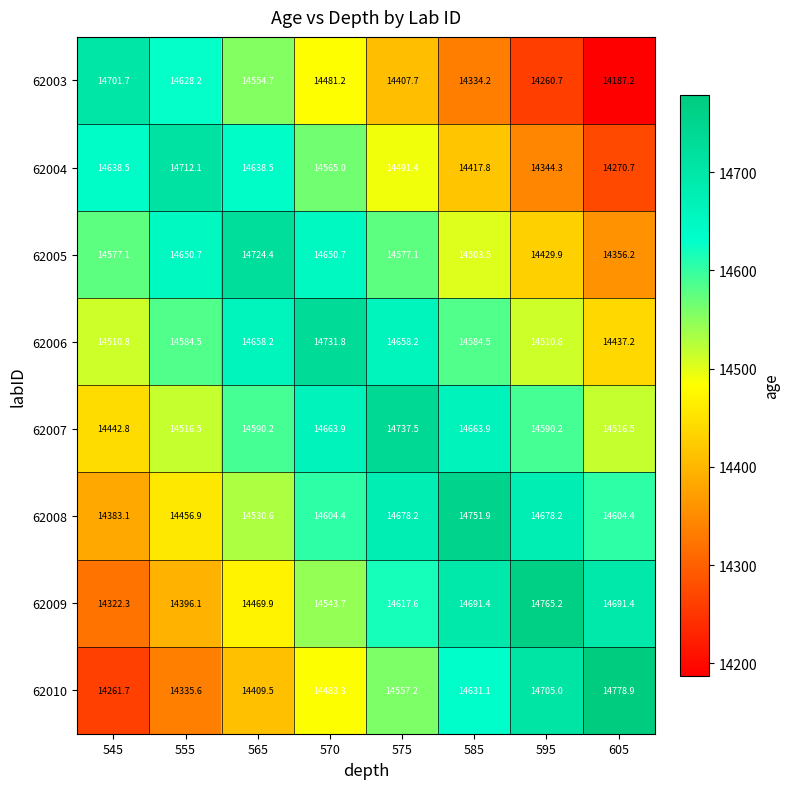

What is the average value of the 62007 series?

14590.2